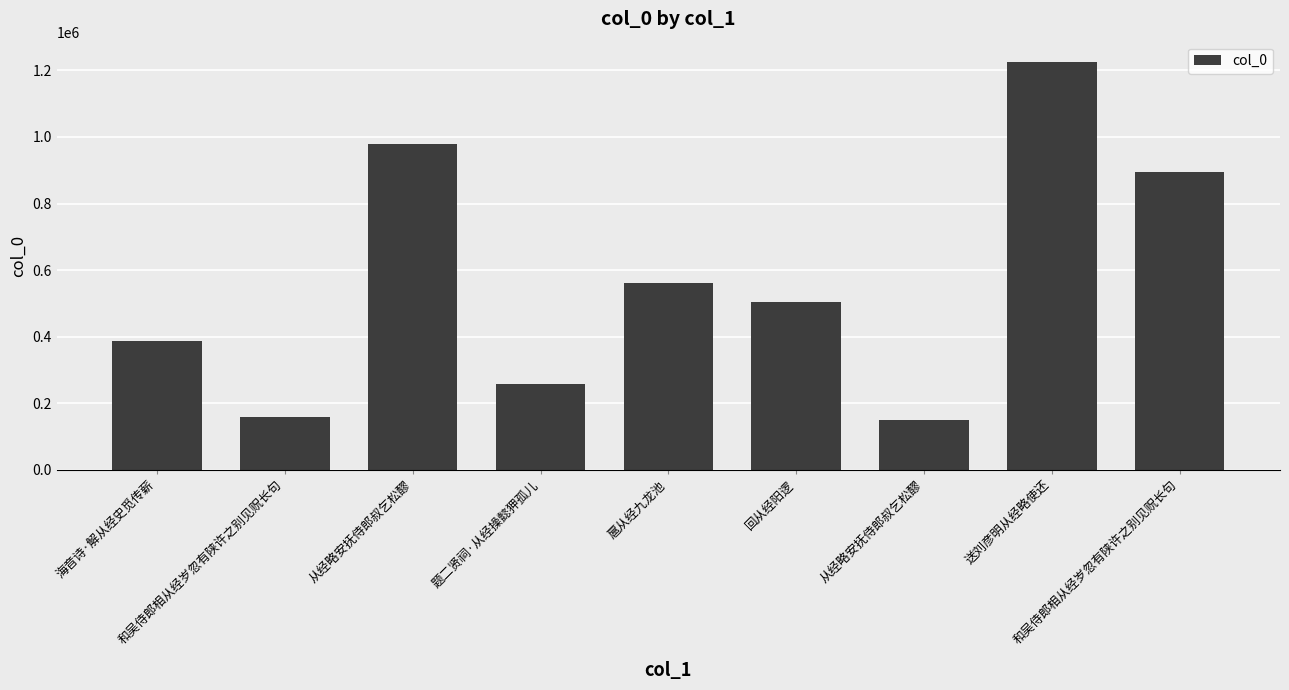

Is it true that the value at 从经略安抚侍郎叔乞松醪 is 150125?

True